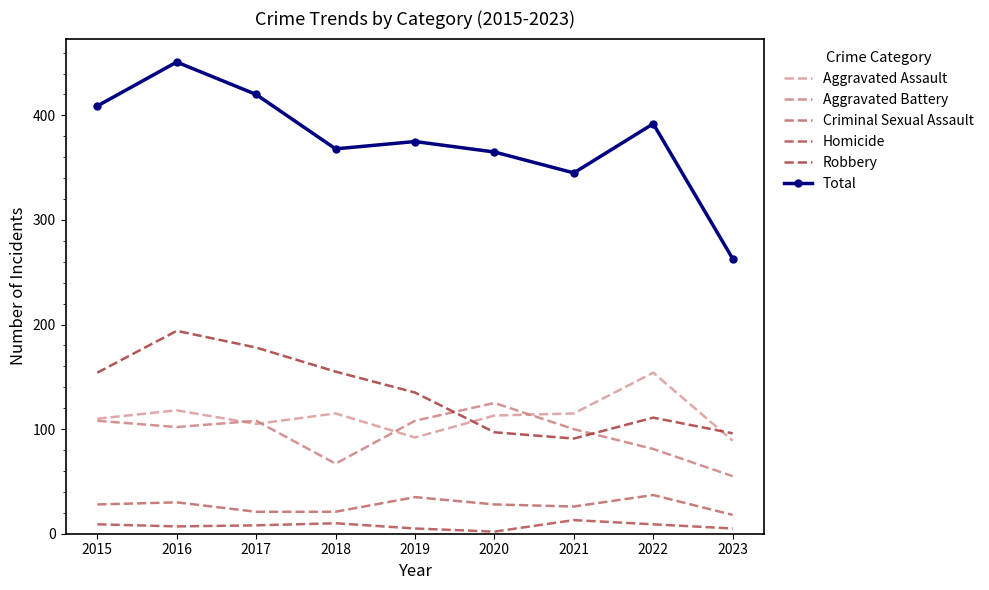

True or false: Homicide and Aggravated Battery cross at least once.

False